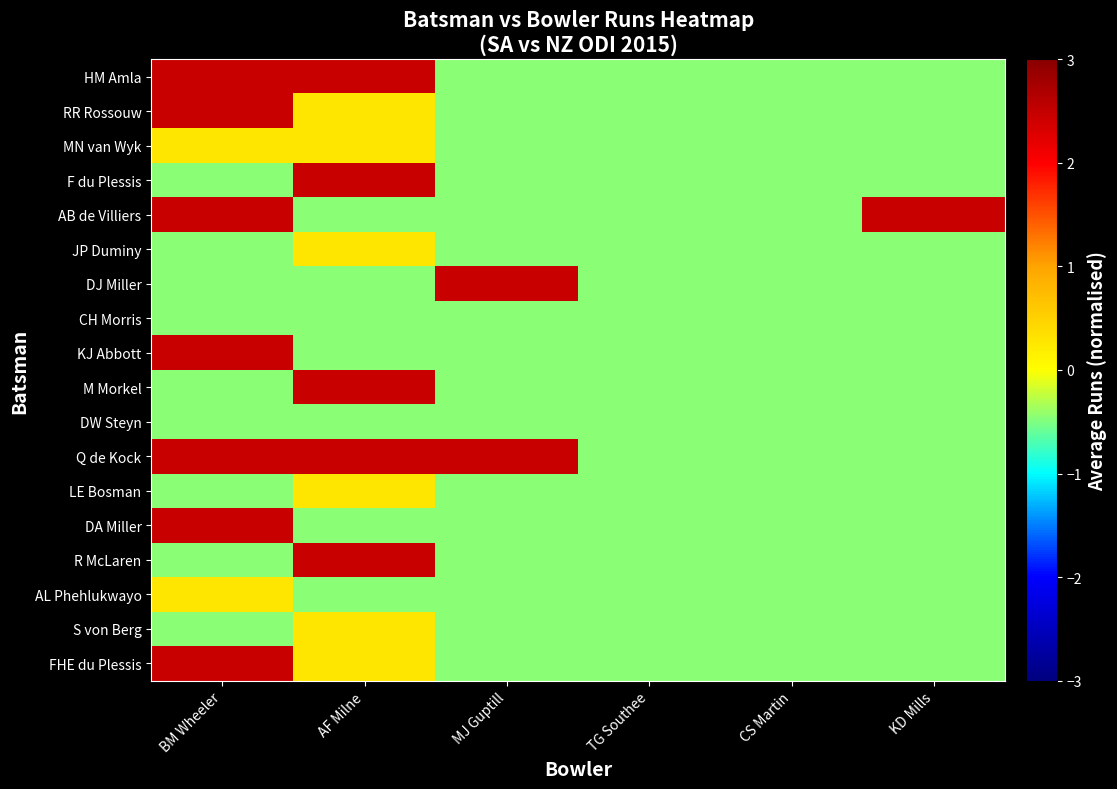

Reading left to right, extract all data points from this chart.

HM Amla: BM Wheeler=2.4	AF Milne=2.4	MJ Guptill=-0.5	TG Southee=-0.5	CS Martin=-0.5	KD Mills=-0.5
RR Rossouw: BM Wheeler=2.4	AF Milne=0.3	MJ Guptill=-0.5	TG Southee=-0.5	CS Martin=-0.5	KD Mills=-0.5
MN van Wyk: BM Wheeler=0.3	AF Milne=0.3	MJ Guptill=-0.5	TG Southee=-0.5	CS Martin=-0.5	KD Mills=-0.5
F du Plessis: BM Wheeler=-0.5	AF Milne=2.4	MJ Guptill=-0.5	TG Southee=-0.5	CS Martin=-0.5	KD Mills=-0.5
AB de Villiers: BM Wheeler=2.4	AF Milne=-0.5	MJ Guptill=-0.5	TG Southee=-0.5	CS Martin=-0.5	KD Mills=2.4
JP Duminy: BM Wheeler=-0.5	AF Milne=0.3	MJ Guptill=-0.5	TG Southee=-0.5	CS Martin=-0.5	KD Mills=-0.5
DJ Miller: BM Wheeler=-0.5	AF Milne=-0.5	MJ Guptill=2.4	TG Southee=-0.5	CS Martin=-0.5	KD Mills=-0.5
CH Morris: BM Wheeler=-0.5	AF Milne=-0.5	MJ Guptill=-0.5	TG Southee=-0.5	CS Martin=-0.5	KD Mills=-0.5
KJ Abbott: BM Wheeler=2.4	AF Milne=-0.5	MJ Guptill=-0.5	TG Southee=-0.5	CS Martin=-0.5	KD Mills=-0.5
M Morkel: BM Wheeler=-0.5	AF Milne=2.4	MJ Guptill=-0.5	TG Southee=-0.5	CS Martin=-0.5	KD Mills=-0.5
DW Steyn: BM Wheeler=-0.5	AF Milne=-0.5	MJ Guptill=-0.5	TG Southee=-0.5	CS Martin=-0.5	KD Mills=-0.5
Q de Kock: BM Wheeler=2.4	AF Milne=2.4	MJ Guptill=2.4	TG Southee=-0.5	CS Martin=-0.5	KD Mills=-0.5
LE Bosman: BM Wheeler=-0.5	AF Milne=0.3	MJ Guptill=-0.5	TG Southee=-0.5	CS Martin=-0.5	KD Mills=-0.5
DA Miller: BM Wheeler=2.4	AF Milne=-0.5	MJ Guptill=-0.5	TG Southee=-0.5	CS Martin=-0.5	KD Mills=-0.5
R McLaren: BM Wheeler=-0.5	AF Milne=2.4	MJ Guptill=-0.5	TG Southee=-0.5	CS Martin=-0.5	KD Mills=-0.5
AL Phehlukwayo: BM Wheeler=0.3	AF Milne=-0.5	MJ Guptill=-0.5	TG Southee=-0.5	CS Martin=-0.5	KD Mills=-0.5
S von Berg: BM Wheeler=-0.5	AF Milne=0.3	MJ Guptill=-0.5	TG Southee=-0.5	CS Martin=-0.5	KD Mills=-0.5
FHE du Plessis: BM Wheeler=2.4	AF Milne=0.3	MJ Guptill=-0.5	TG Southee=-0.5	CS Martin=-0.5	KD Mills=-0.5